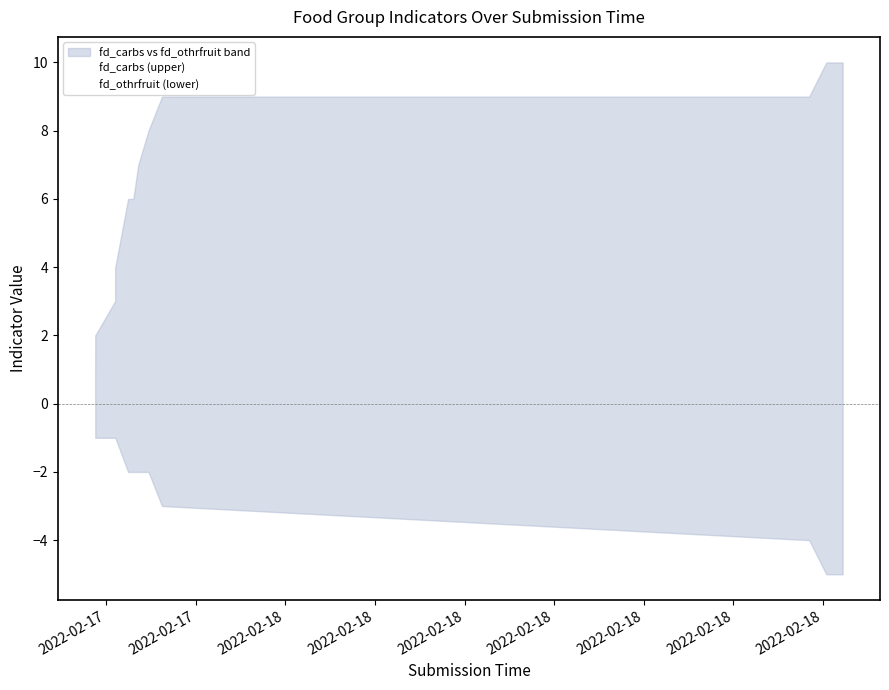

Count the number of data series in this chart.

2